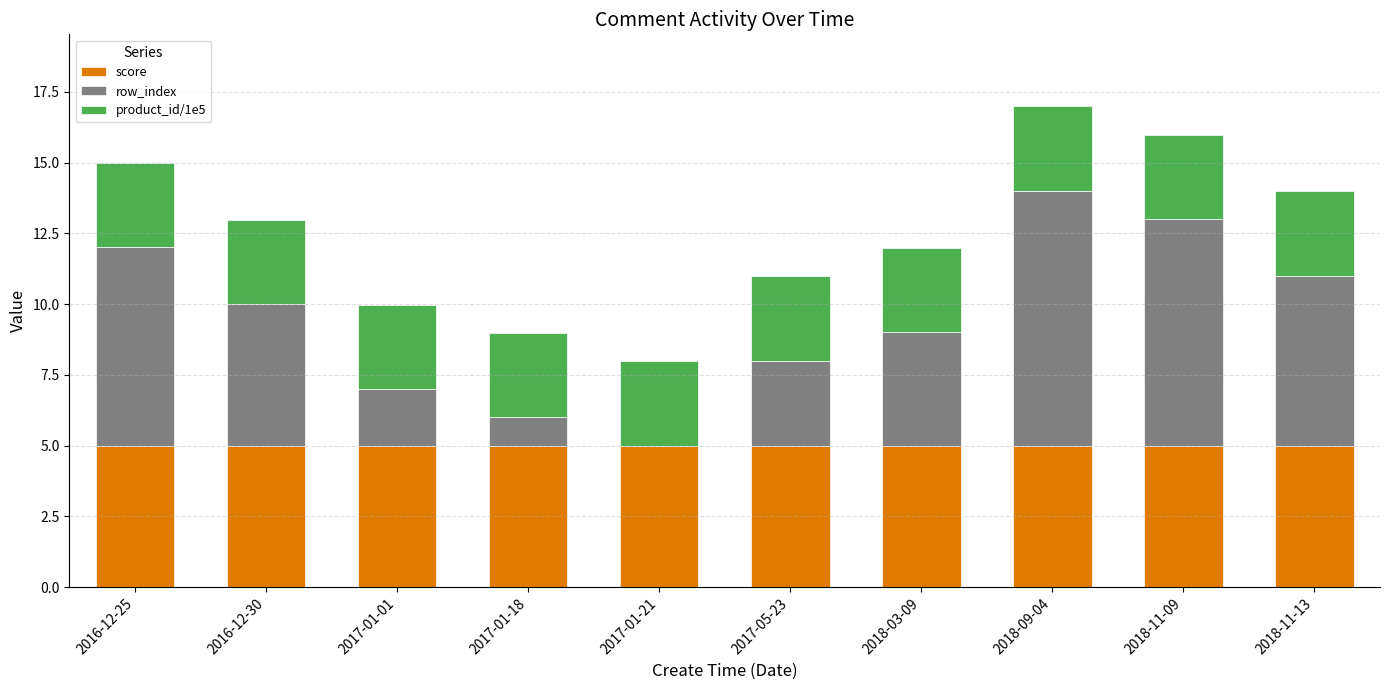

What value does the score series have at 2017-01-21?

5.0